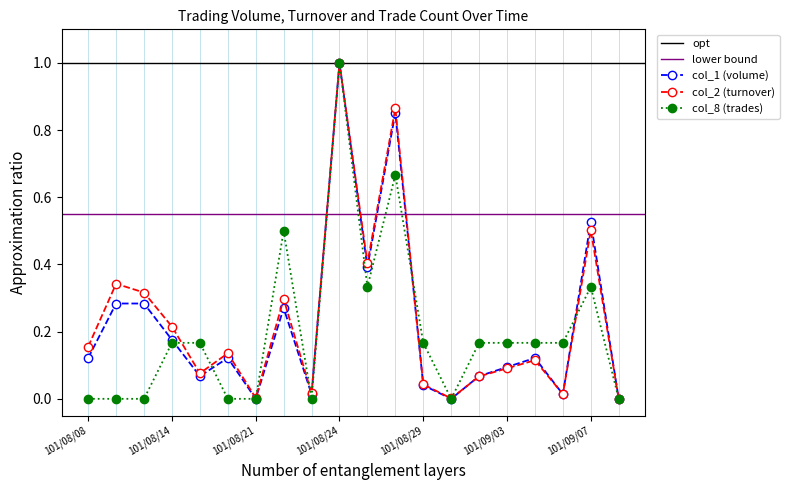

How many intersections are there between col_1 (volume) and col_8 (trades)?

5